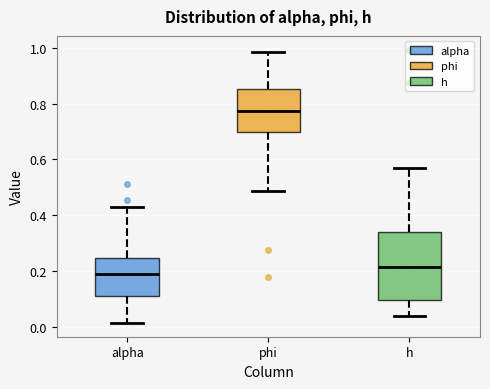

Comparing the boxes themselves (not the whiskers), which one is the tallest?

h